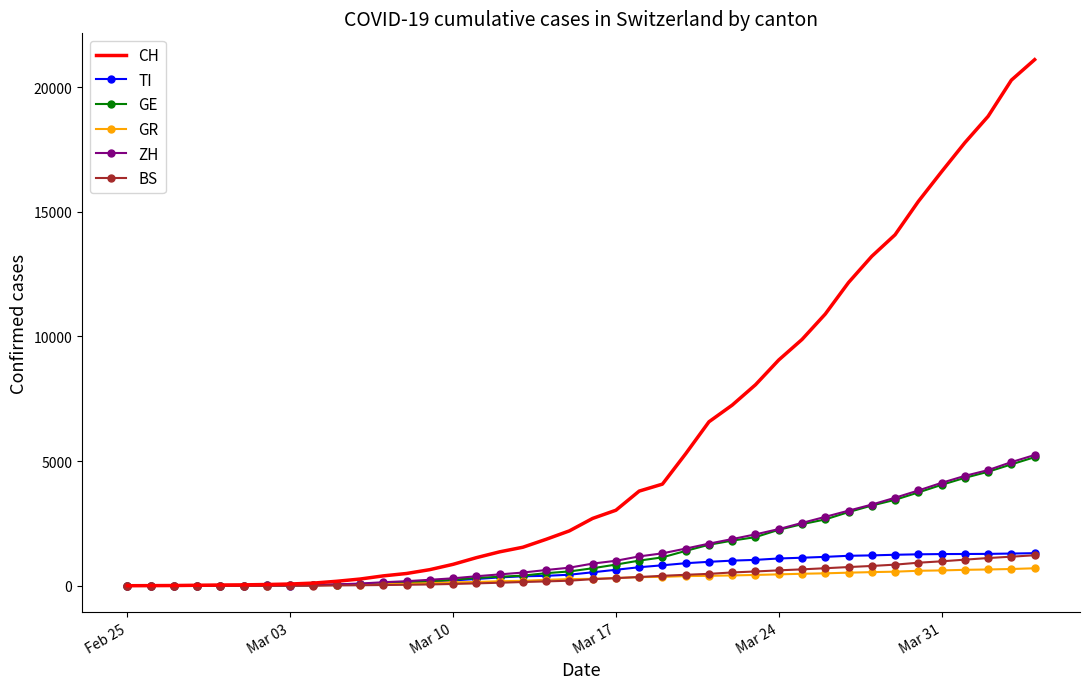

Which series has the largest range (max minus min)?

CH